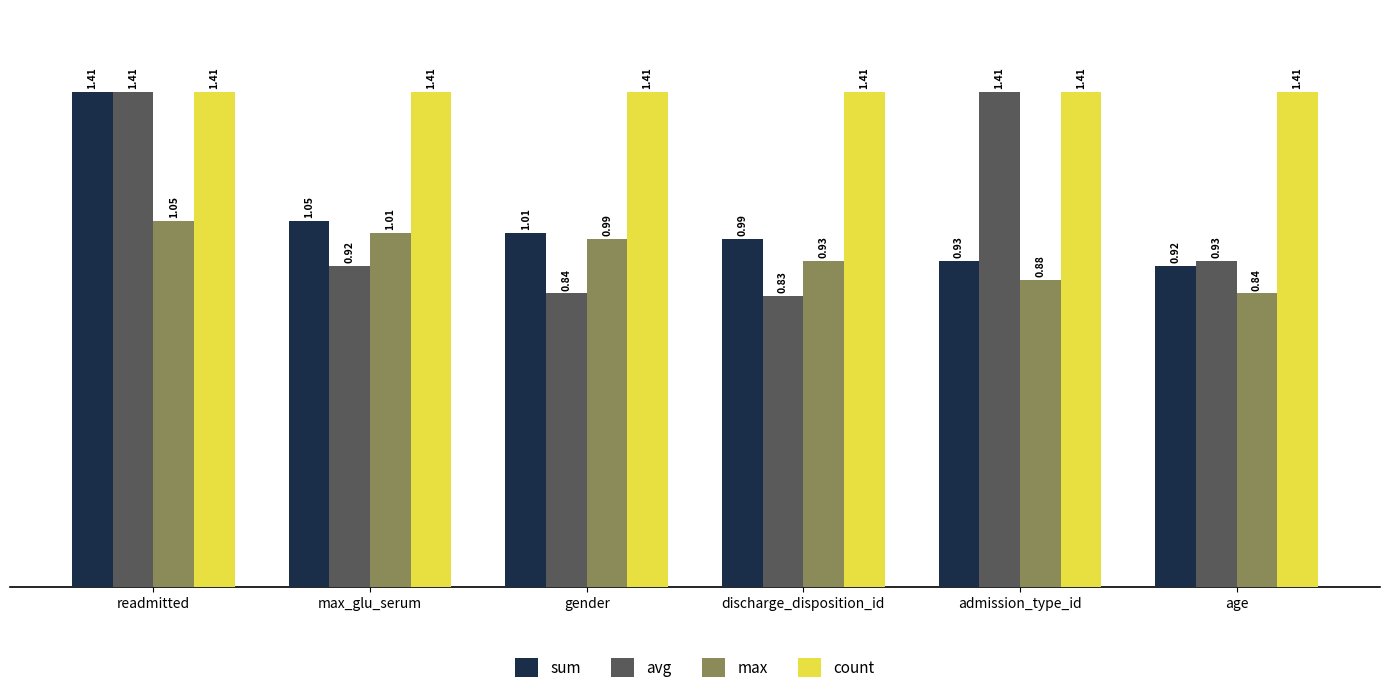

What is the sum of the max values at readmitted and gender?

2.0